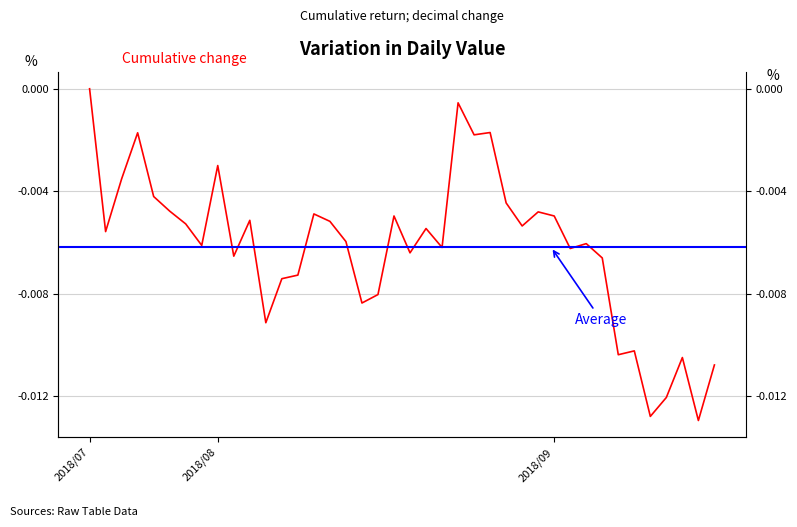

Is this an area chart (filled region under the line)?

No